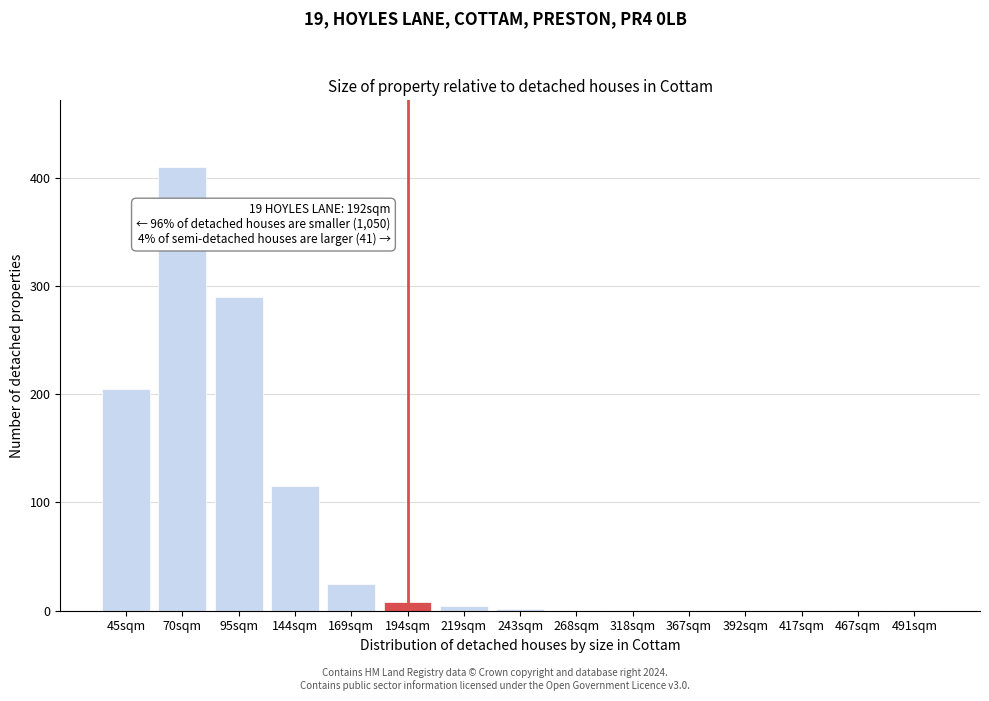

Which category has the highest value across all series?

70sqm